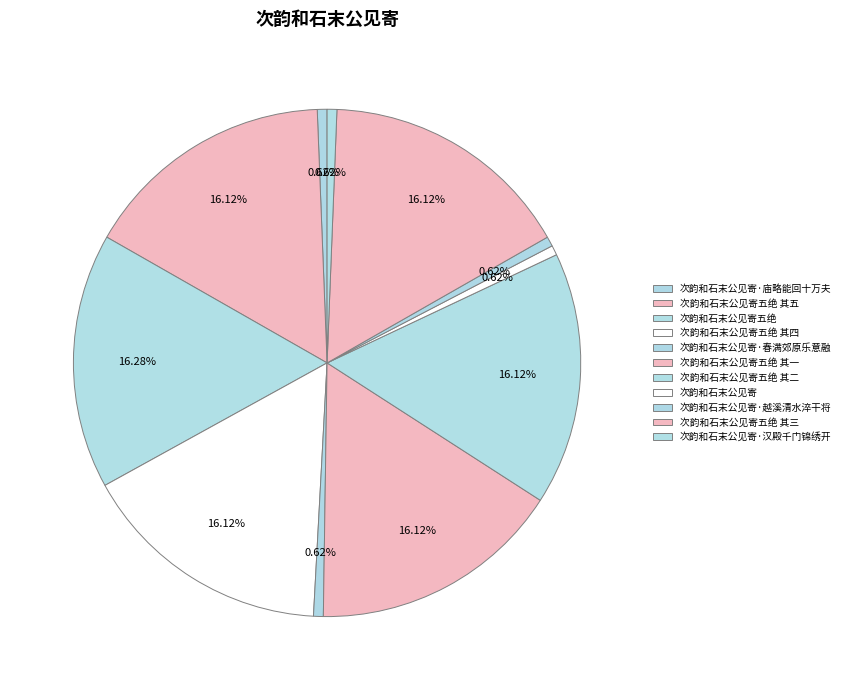

How many segments does this pie chart have?

11